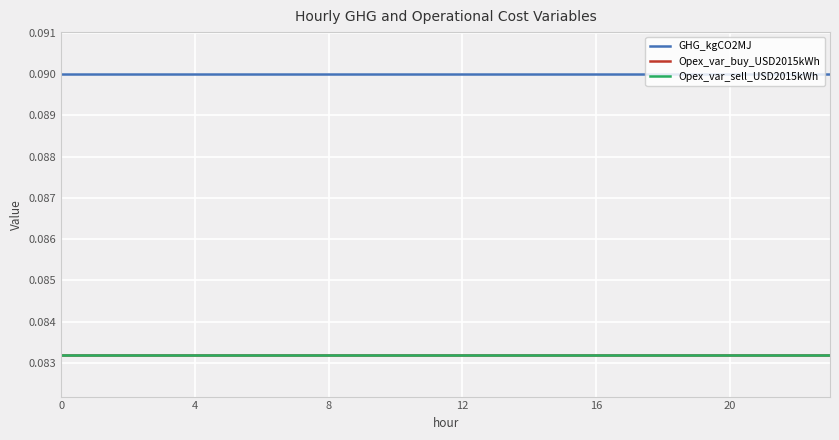

Is this an area chart (filled region under the line)?

No